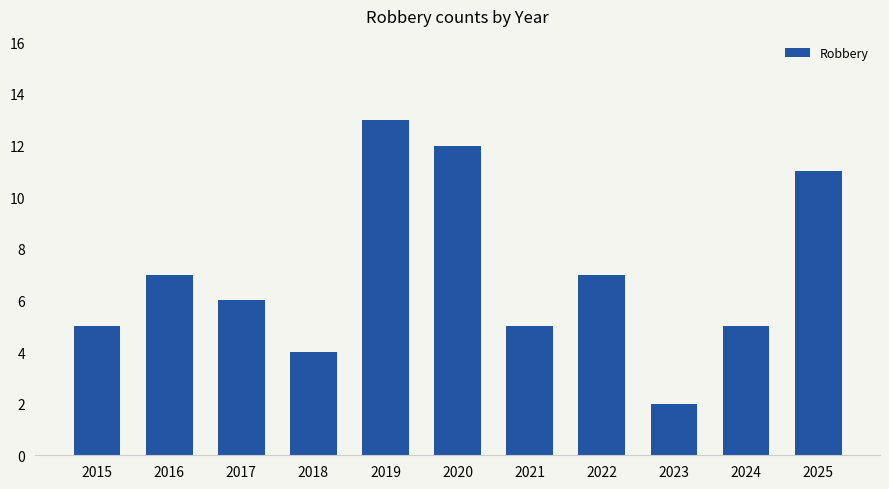

Approximately how many times larger is the value at 2018 compared to 2015?

0.8